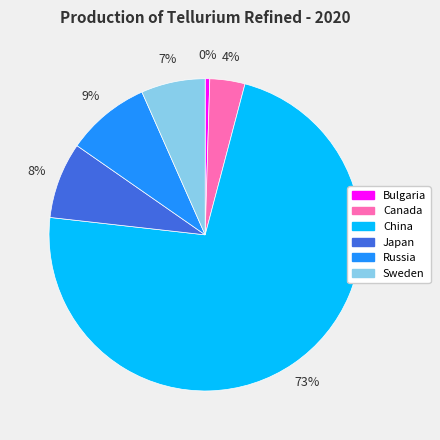

Is it true that Bulgaria is 0% of the pie?

True